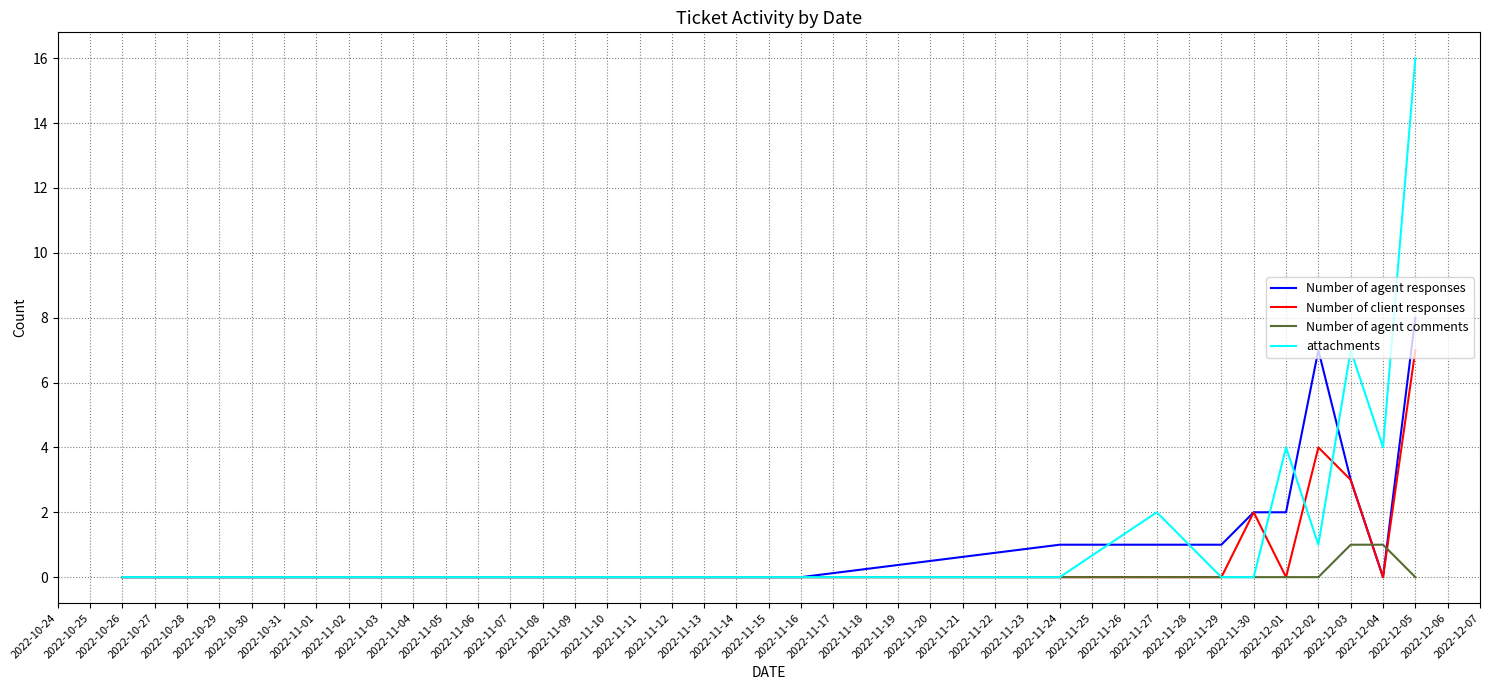

What are all the series names shown in the legend?

Number of agent responses, Number of client responses, Number of agent comments, attachments